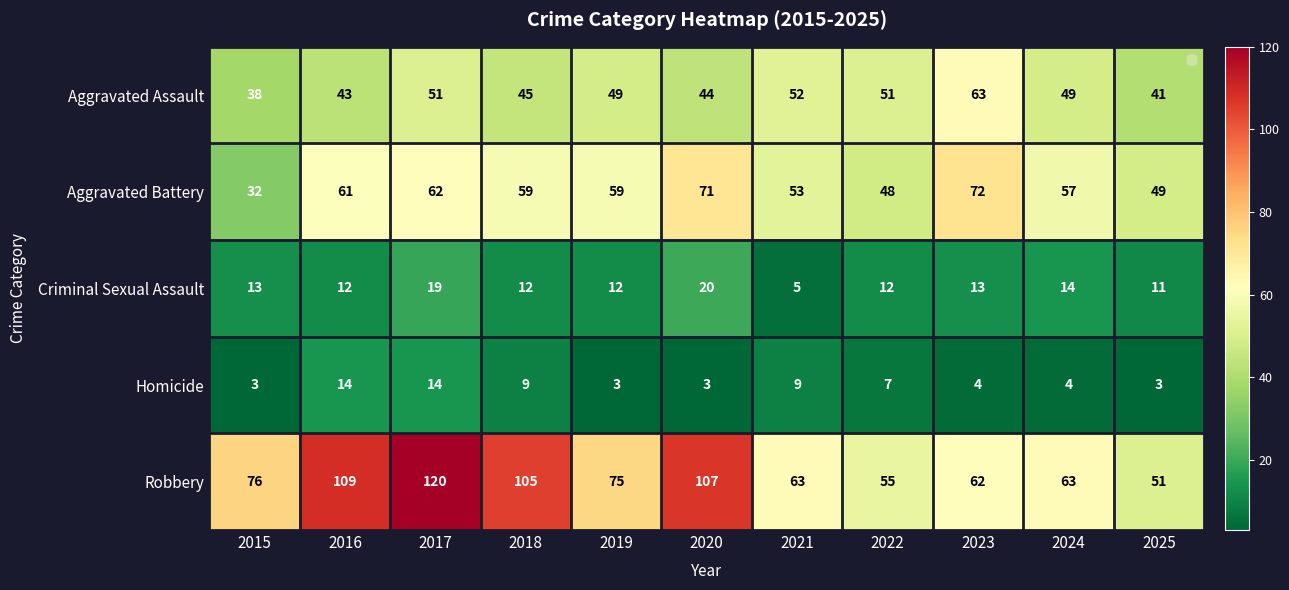

What is the difference between the highest and lowest values at 2020?

104